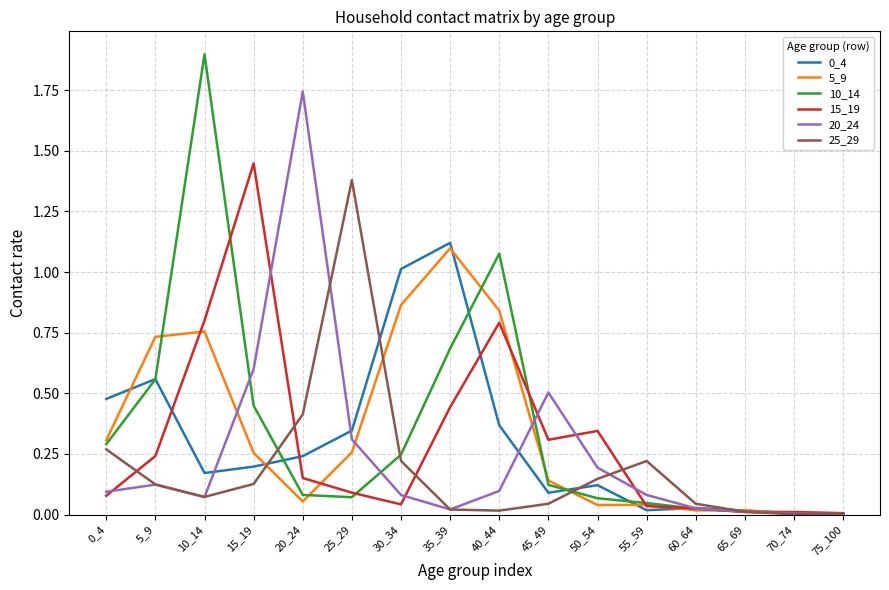

Between 30_34 and 40_44, which series saw the biggest shift?

10_14